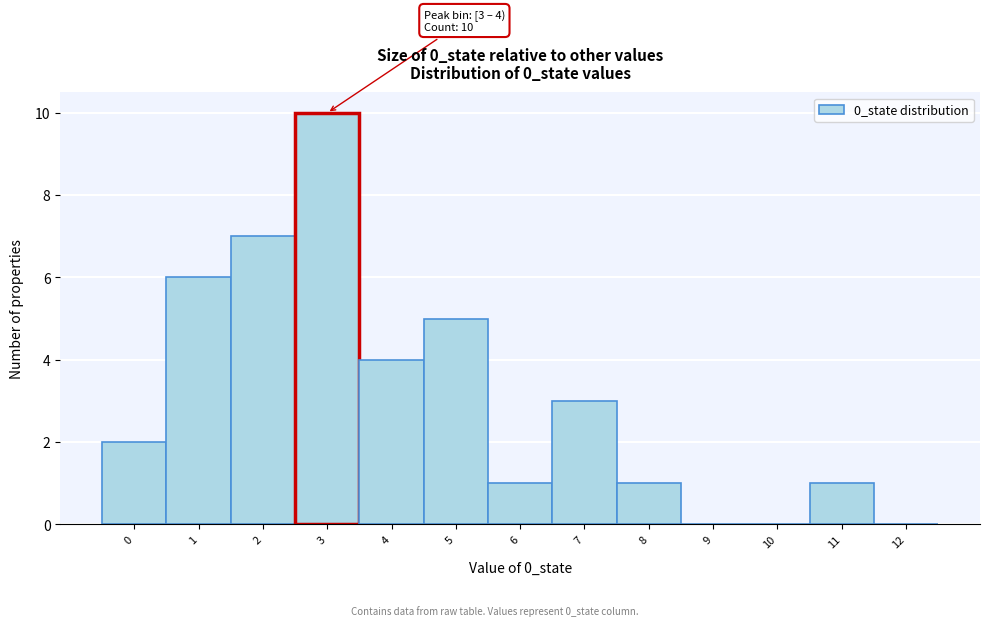

Reading left to right, transcribe all the data shown in this chart.

0=2	1=6	2=7	3=10	4=4	5=5	6=1	7=3	8=1	9=0	10=0	11=1	12=0